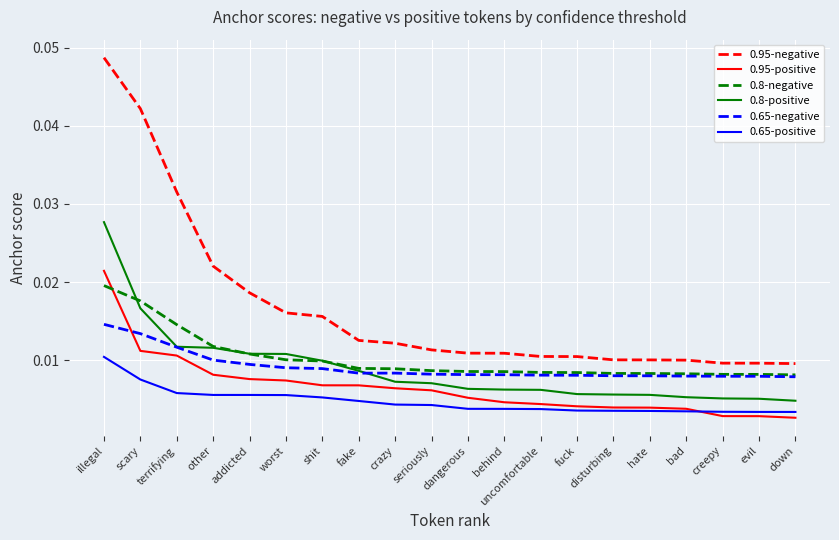

Which series has the widest spread of values?

0.95-negative